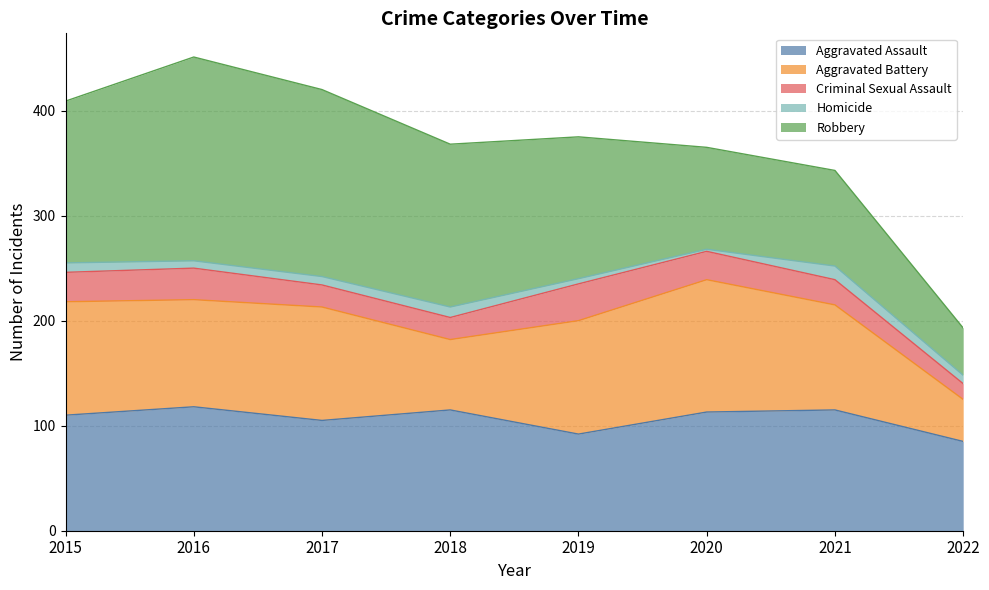

True or false: Aggravated Assault and Criminal Sexual Assault cross at least once.

False